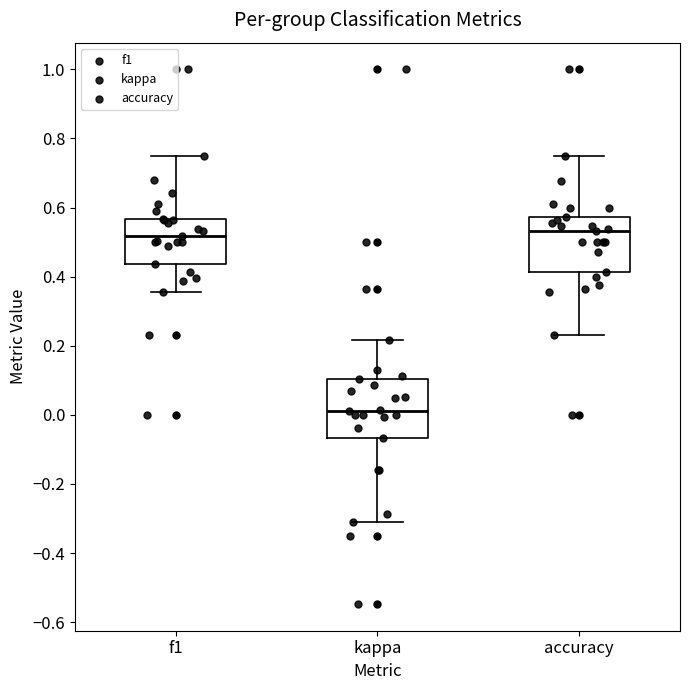

Which box's median line is the lowest?

kappa